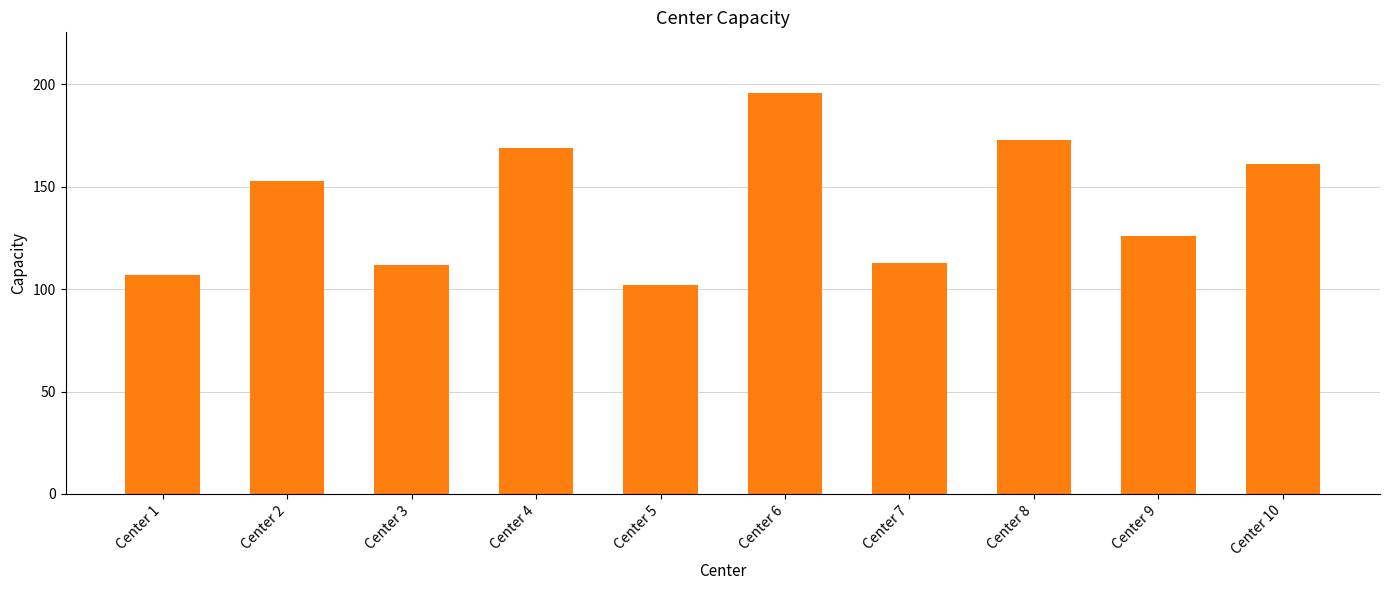

How many data points does each series have?

10